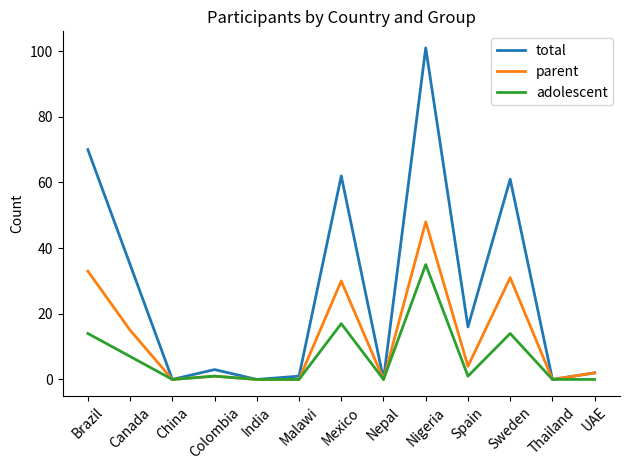

Which series has the widest spread of values?

total